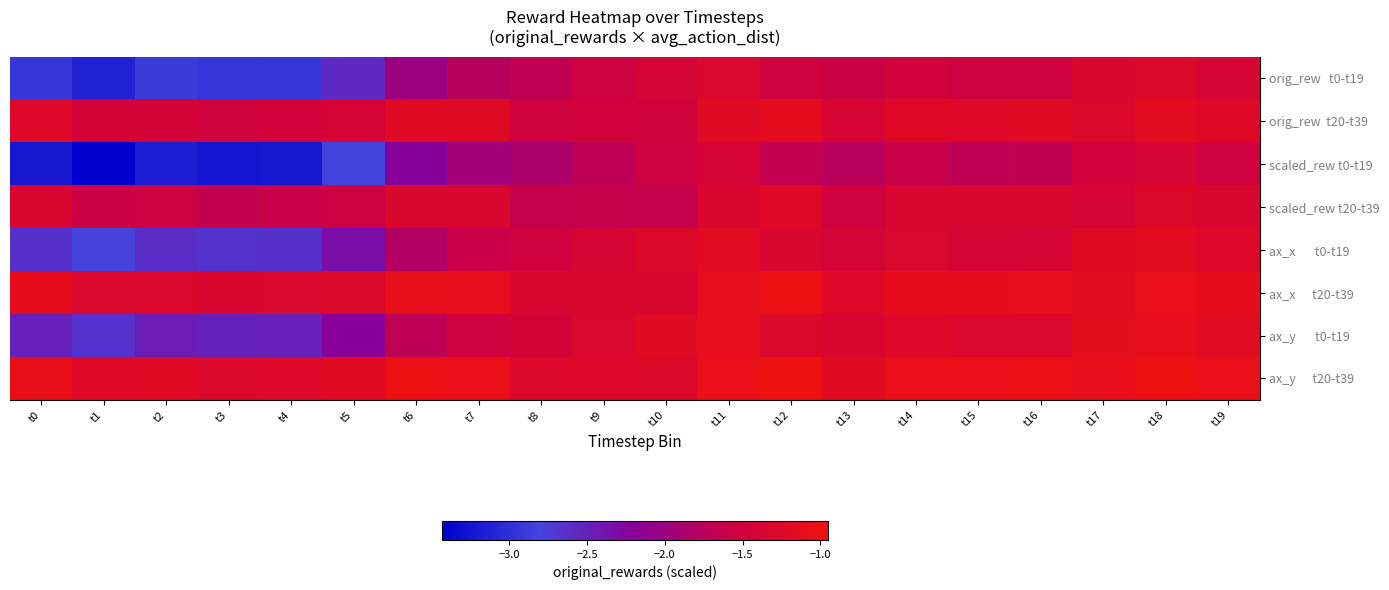

List the series in order of their peak value, lowest first.

scaled_rew t0-t19, orig_rew t0-t19, scaled_rew t20-t39, ax_x t0-t19, orig_rew t20-t39, ax_y t0-t19, ax_x t20-t39, ax_y t20-t39